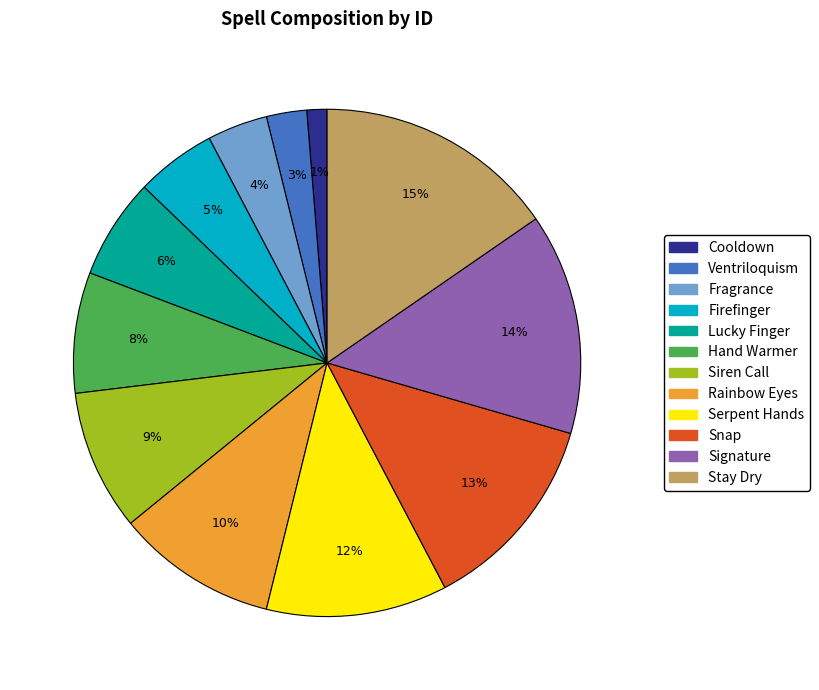

Does Siren Call represent more than half of the total?

No